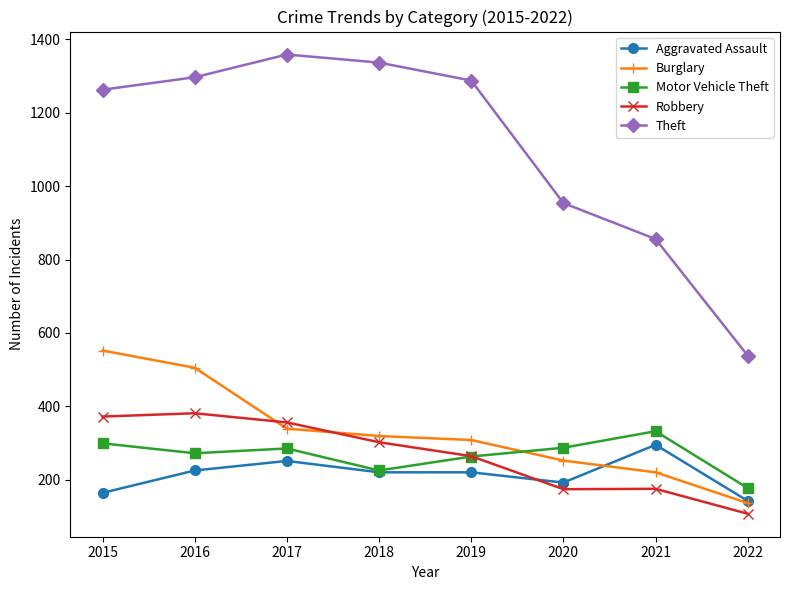

Where is Burglary nearest to the value 344?

2017